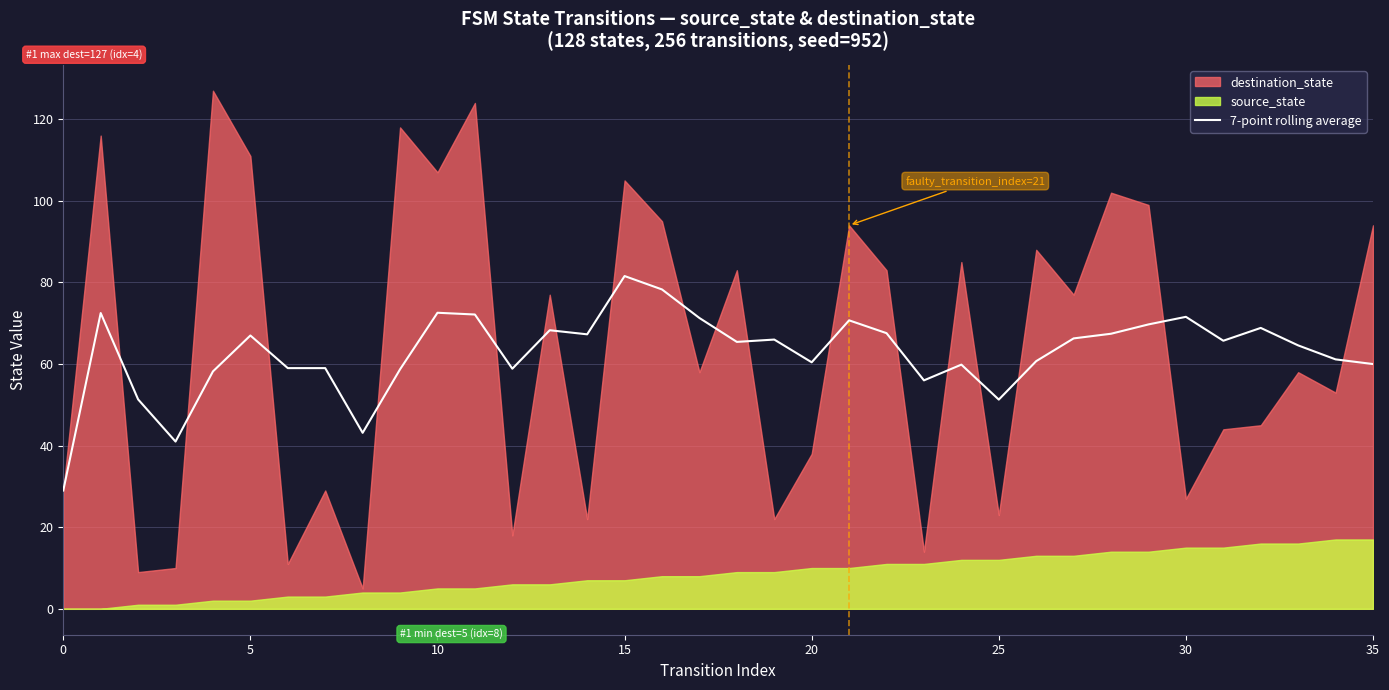

Does the chart have visible grid lines?

Yes